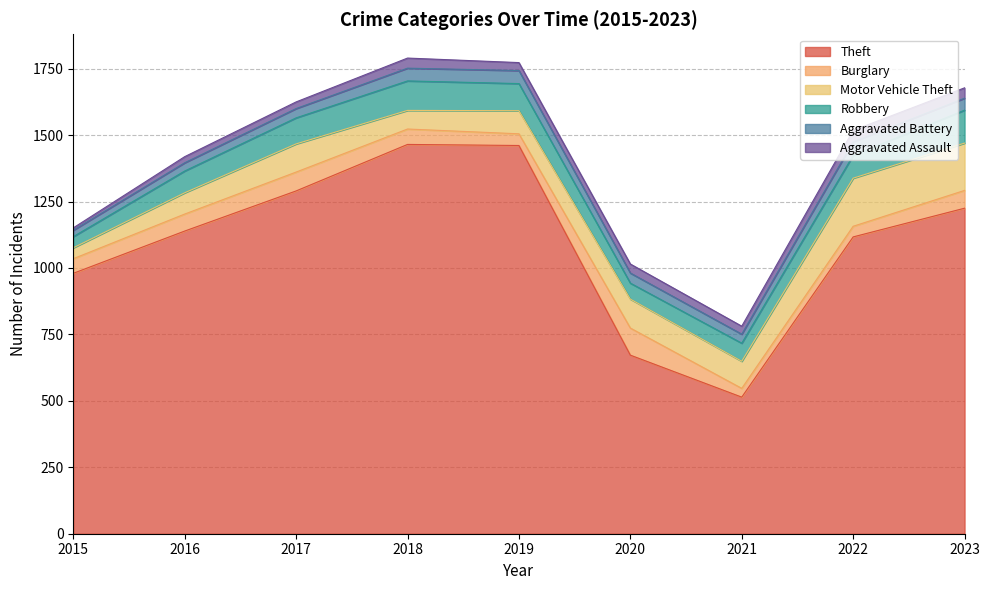

Does the chart display data point markers on the line(s)?

No